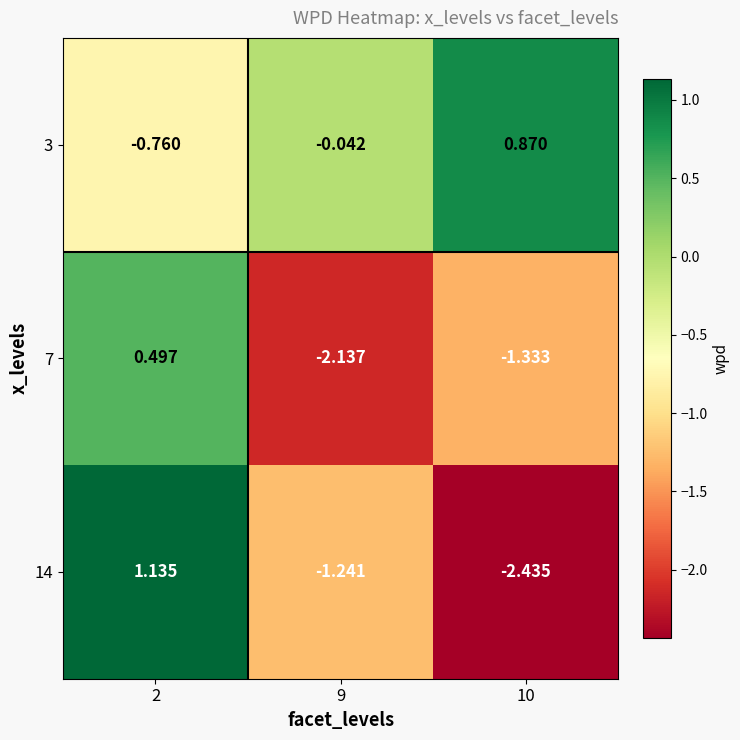

Count the number of data series in this chart.

3